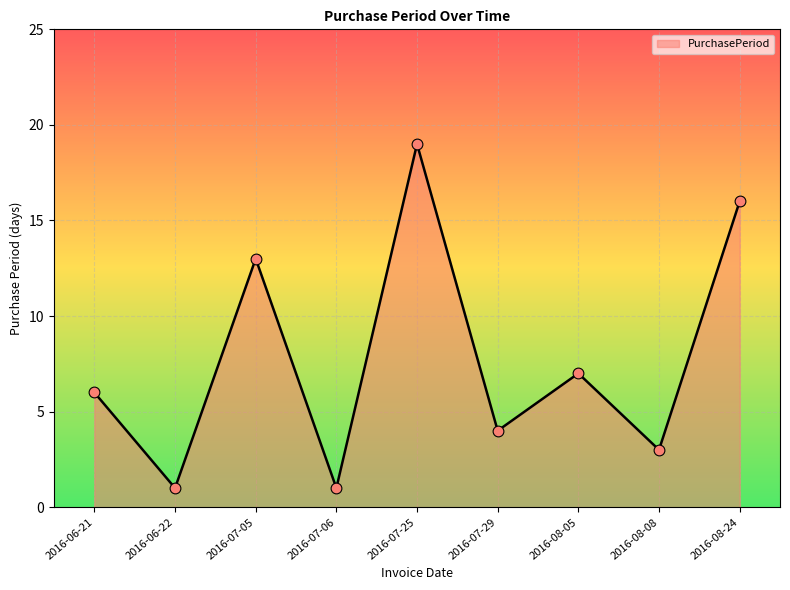

Between 2016-07-06 and 2016-06-21, which is larger?

2016-06-21